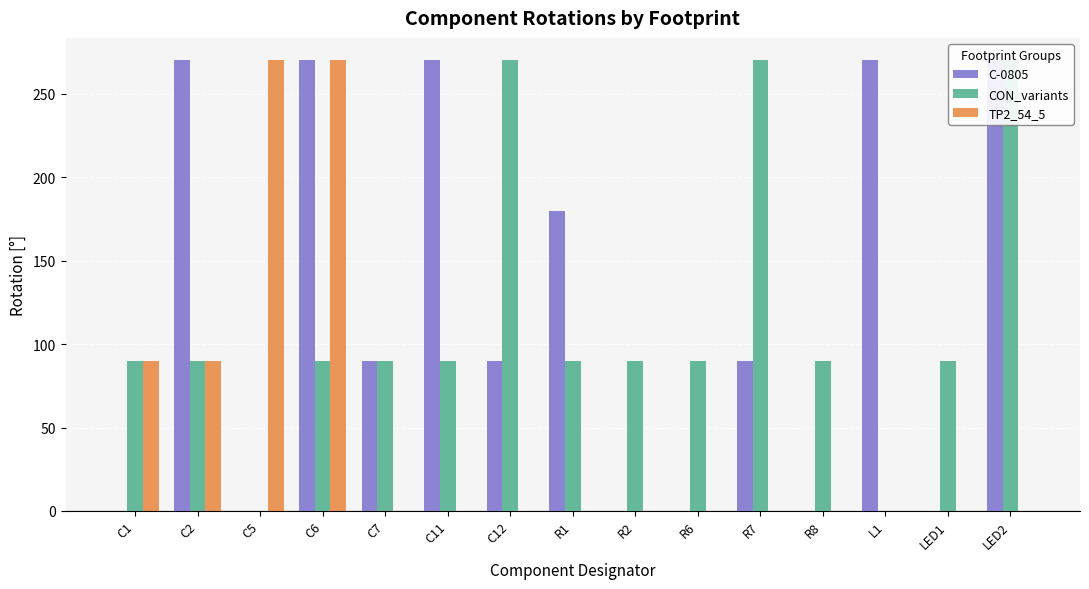

Rank the series at R2 from lowest to highest value.

C-0805, TP2_54_5, CON_variants